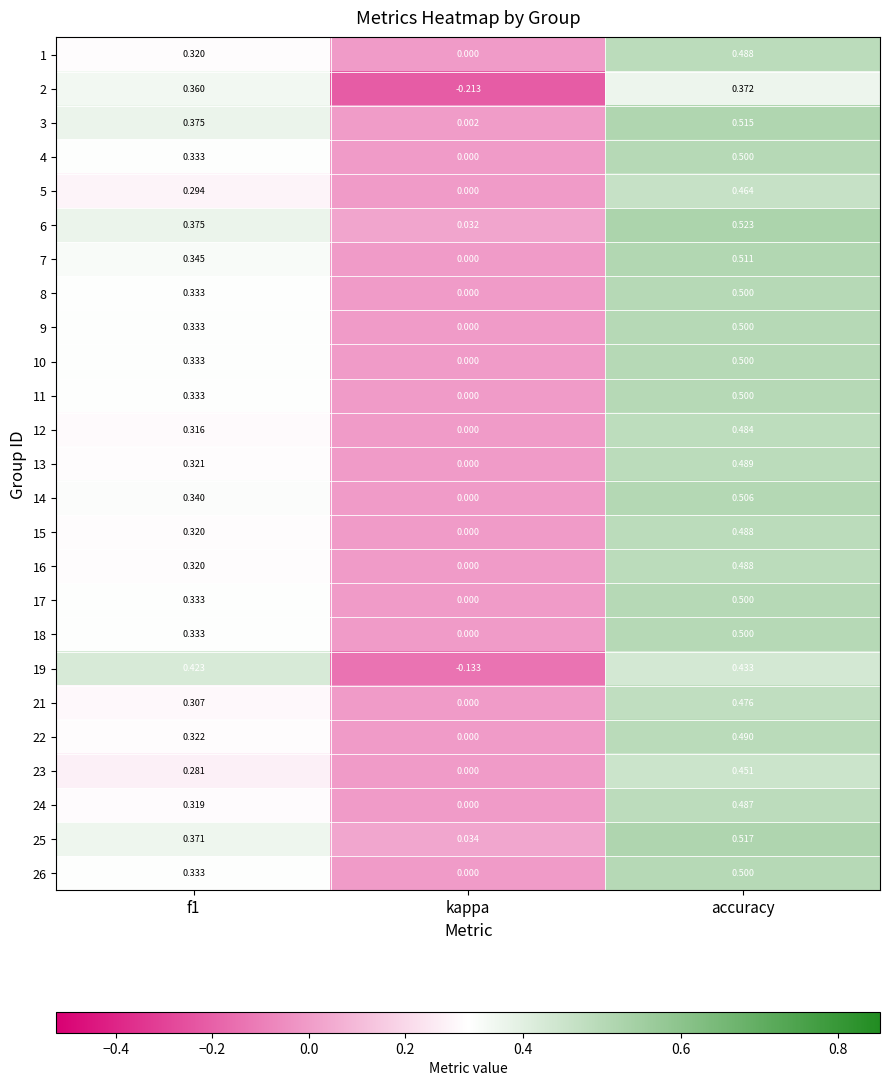

Which series has the widest spread of values?

2